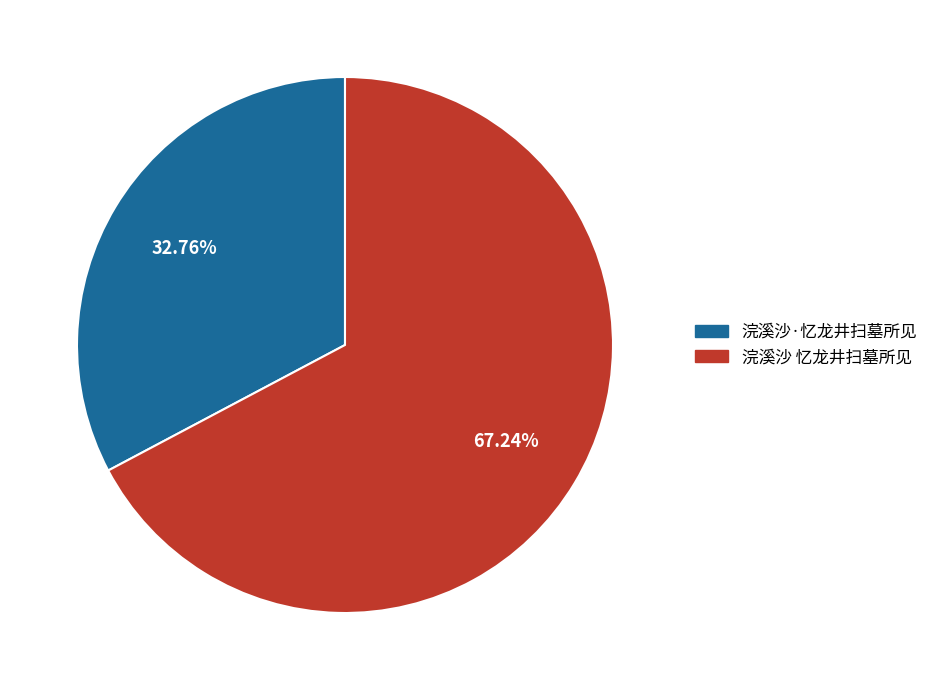

What is the largest slice in the pie chart?

浣溪沙 忆龙井扫墓所见